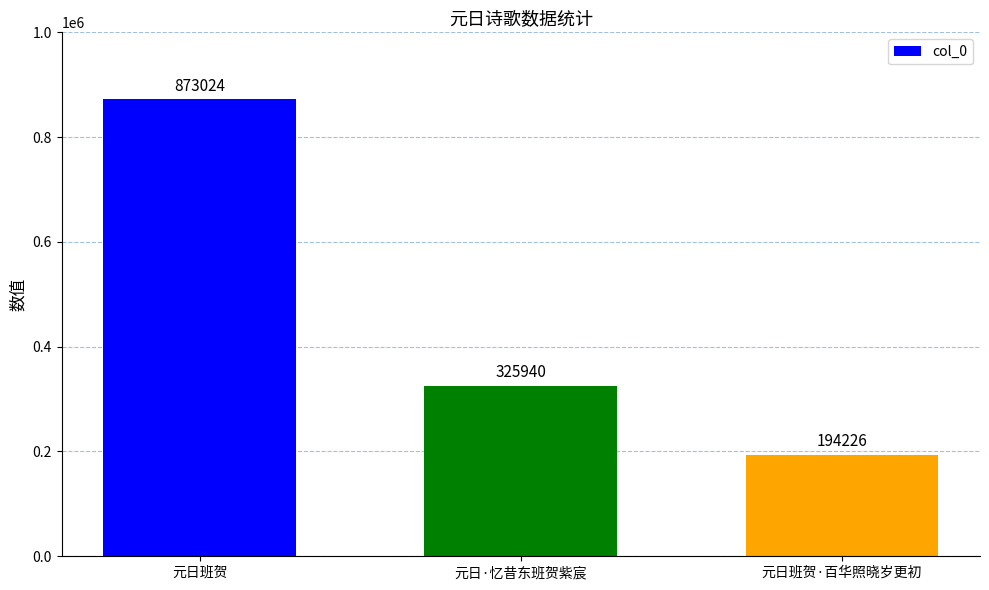

At which category does the chart reach its peak across all series?

元日班贺